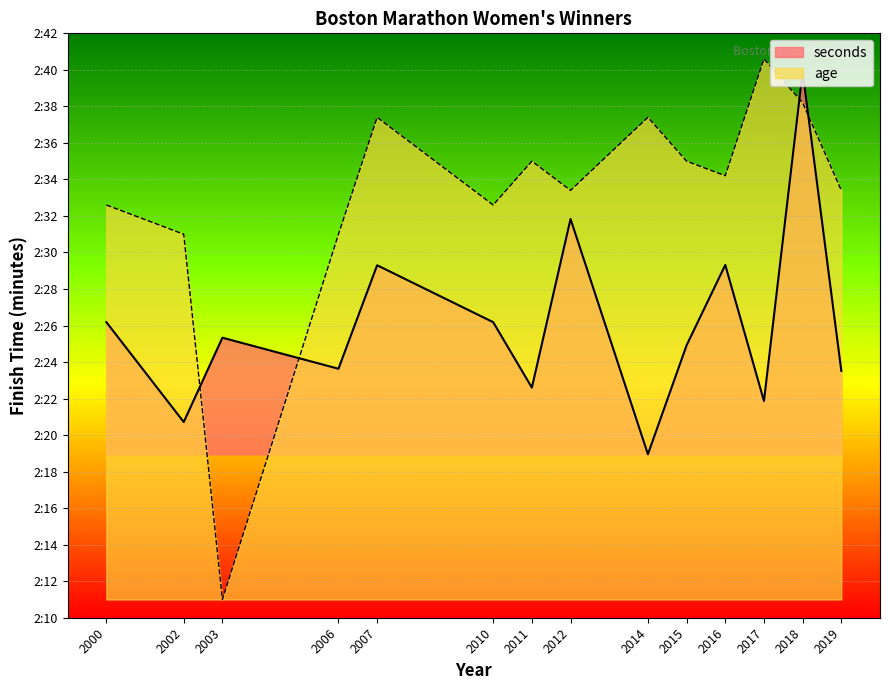

Which category has the lowest value in the seconds series?

2014